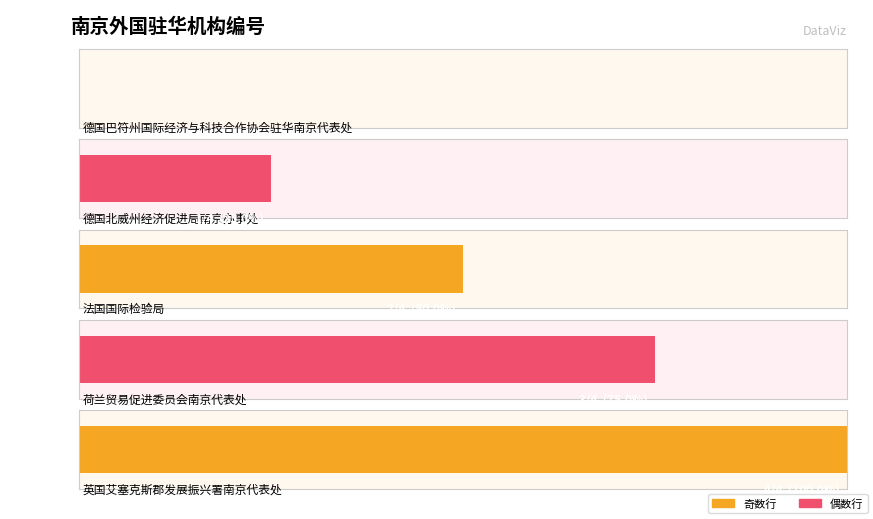

The value at 英国艾塞克斯郡发展振兴署南京代表处 is 4. True or false?

True